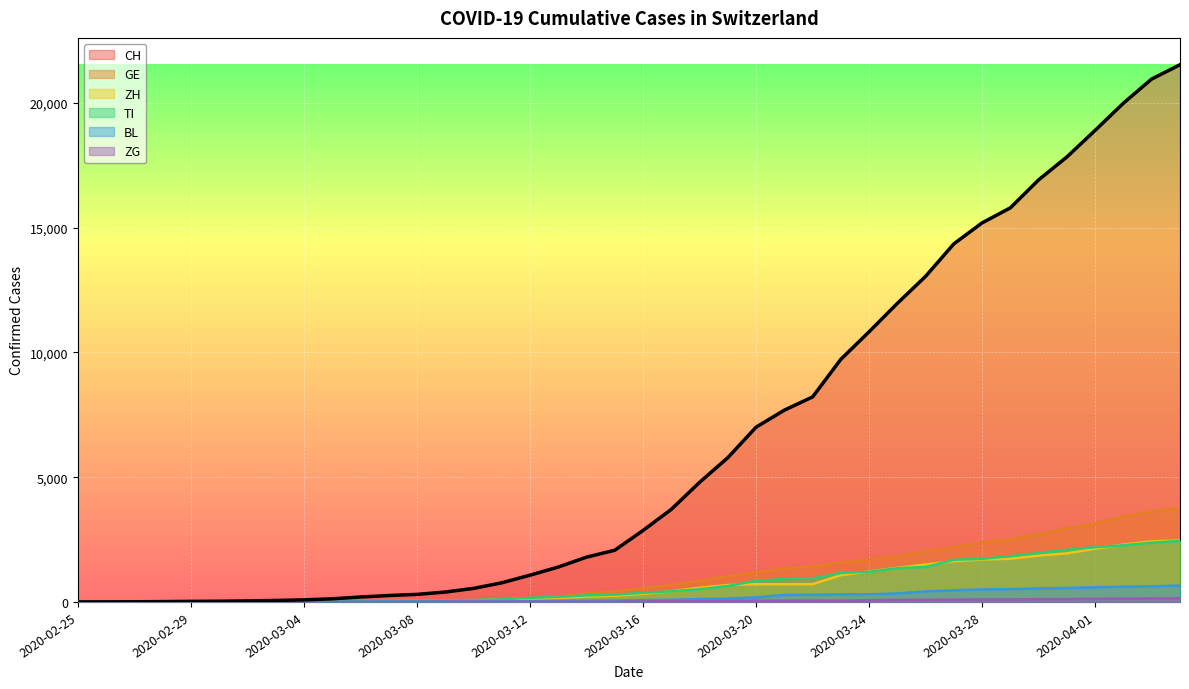

At how many categories does at least one series exceed 18010?

4